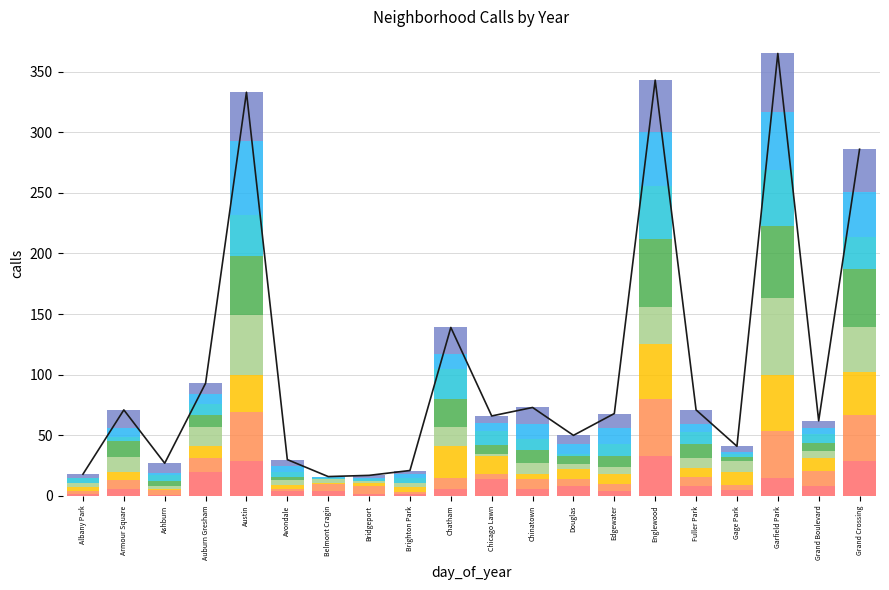

The chart shows a value of 71 at Armour Square. True or false?

True